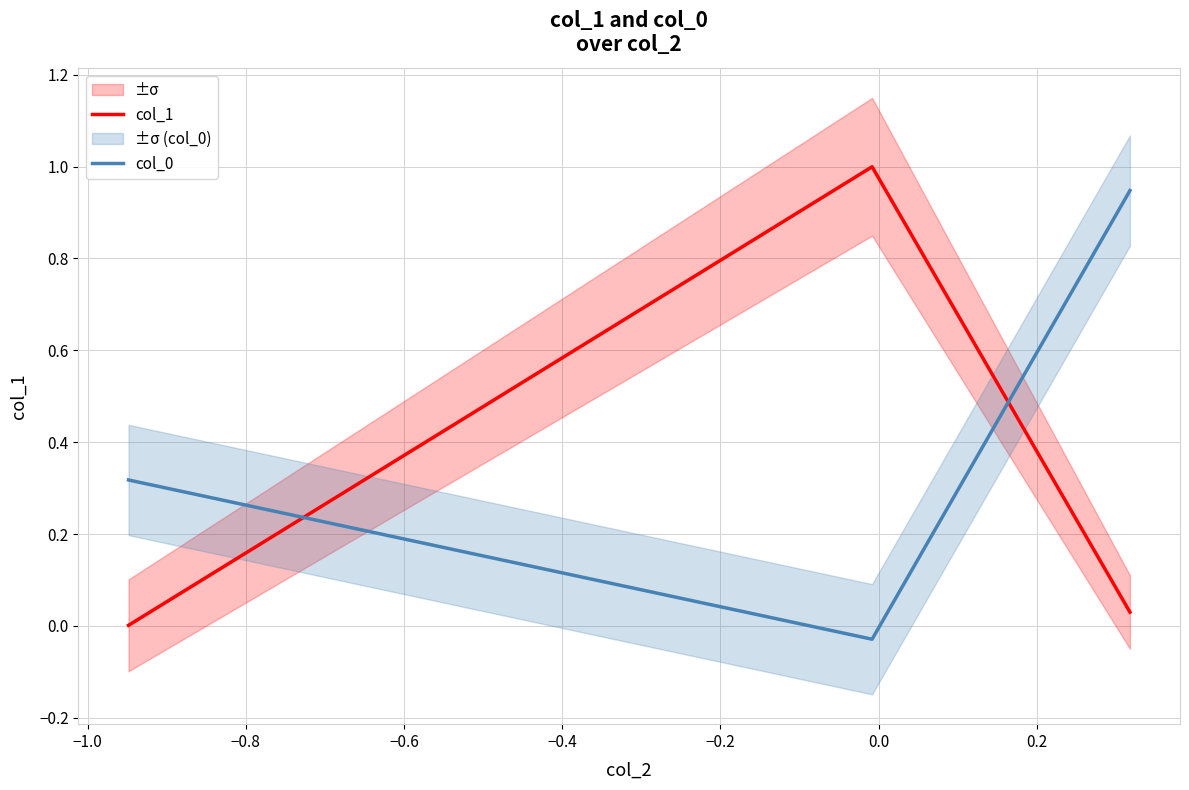

Rank the series by their average value, from lowest to highest.

col_1, col_0